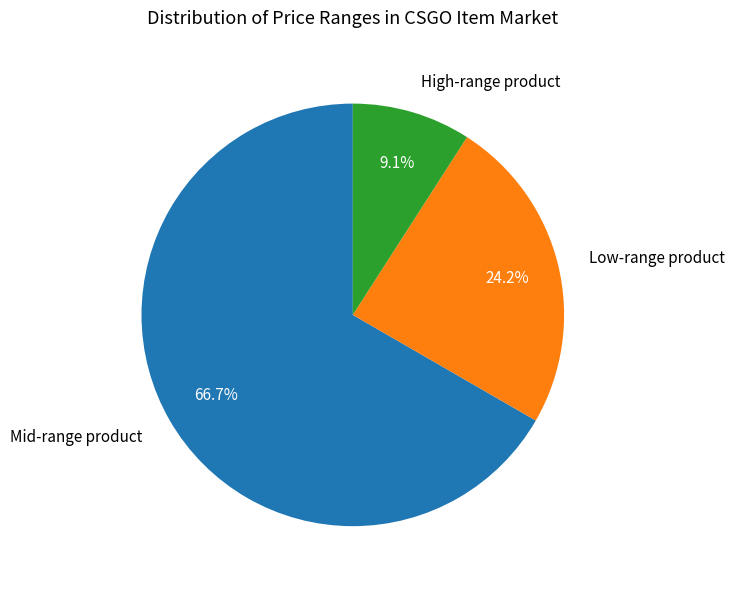

How many slices are in this pie chart?

3